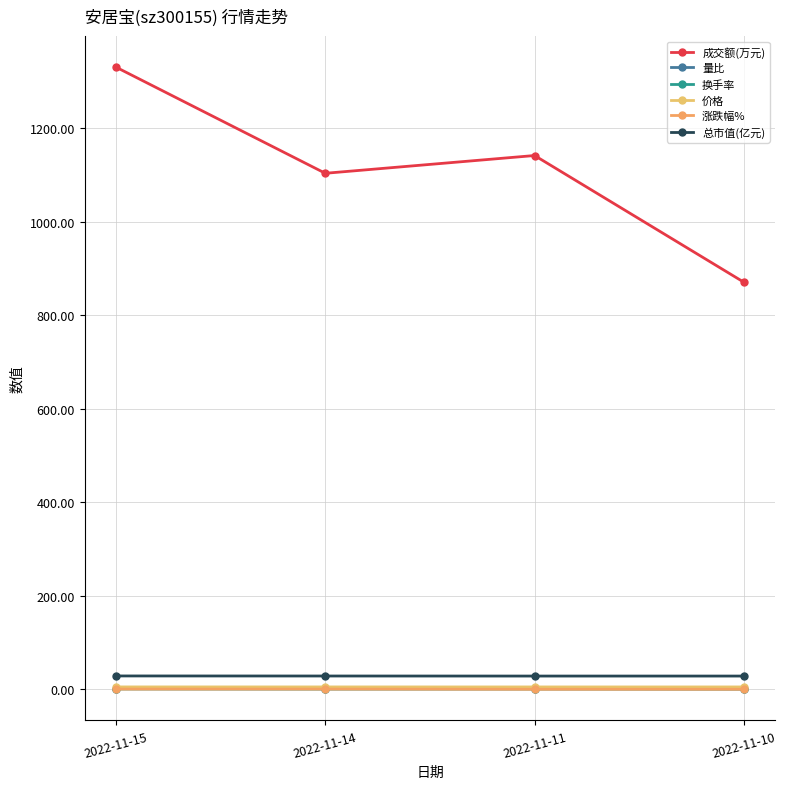

Where is 涨跌幅% nearest to the value 0?

2022-11-11